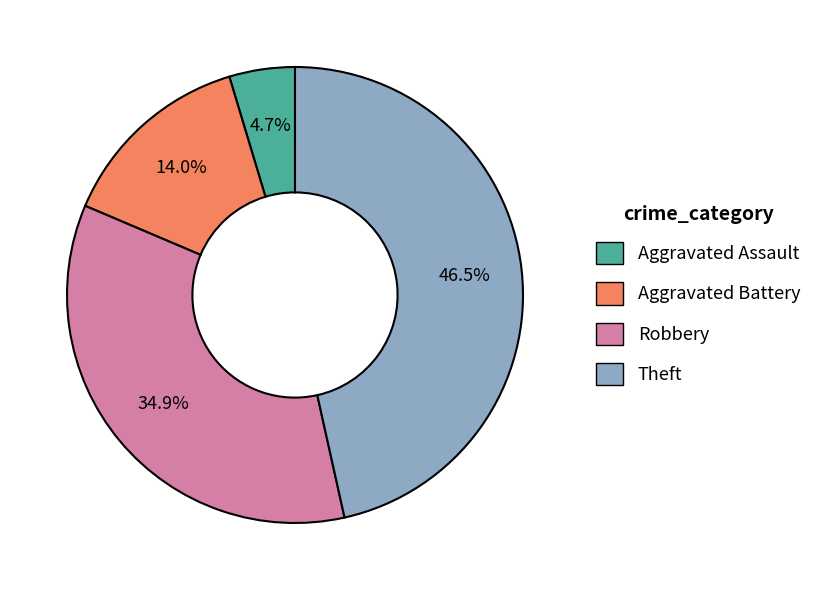

Is there any slice that represents more than half of the pie?

No